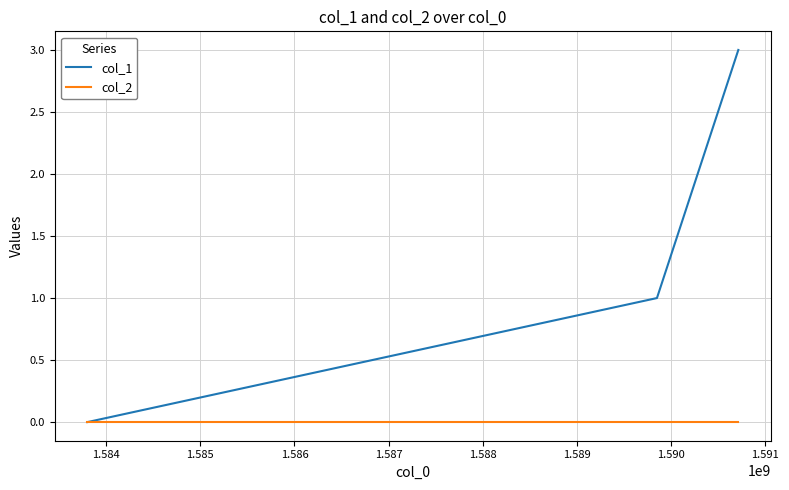

Which series has the largest total across all categories?

col_1